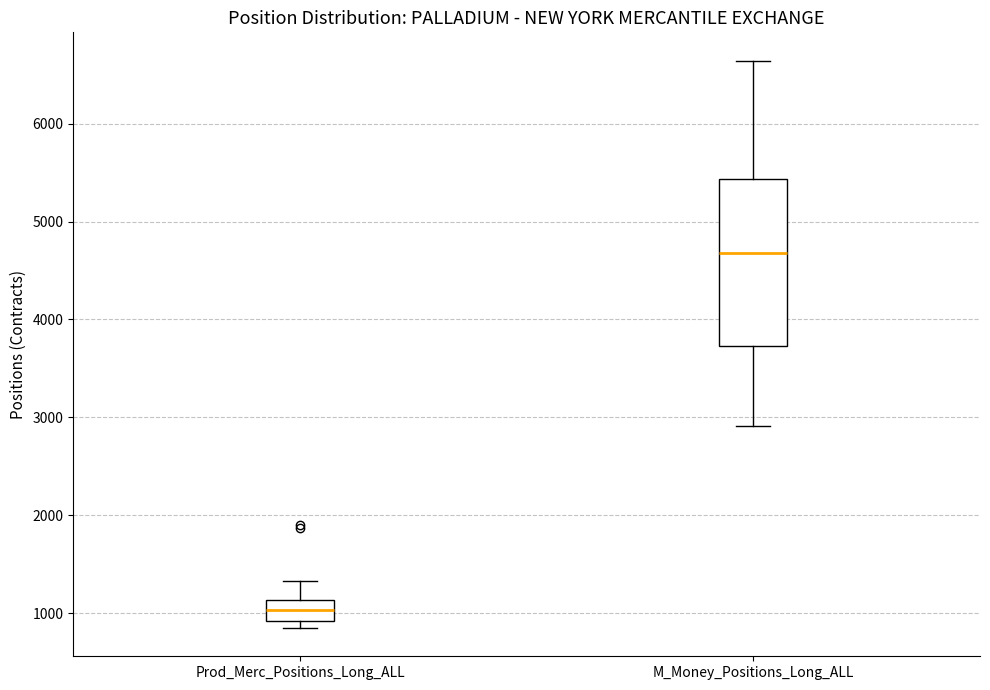

Reading left to right, transcribe this box plot: for each box, give where its median line is, the range the box spans, and where its two whiskers end, as read against the y-axis. The values are not printed on the chart, so give them approximately, as read against the axis.

Prod_Merc_Positions_Long_ALL: median 1000, box 900 to 1100, whiskers 800 to 1300
M_Money_Positions_Long_ALL: median 4700, box 3700 to 5400, whiskers 2900 to 6600